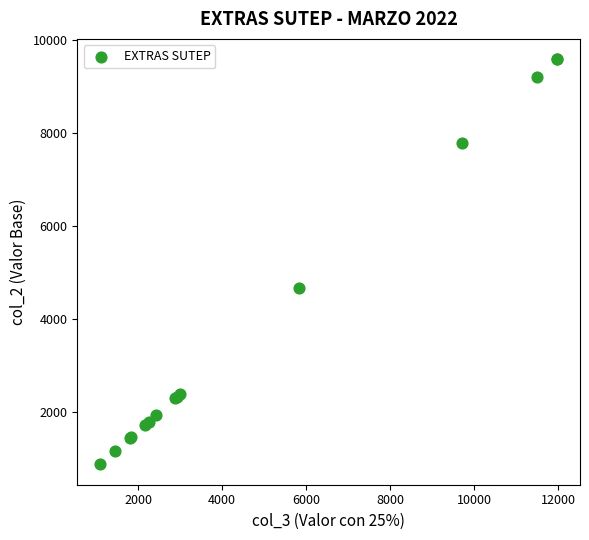

What Y value in the scatter plot is closest to 5229?

4669